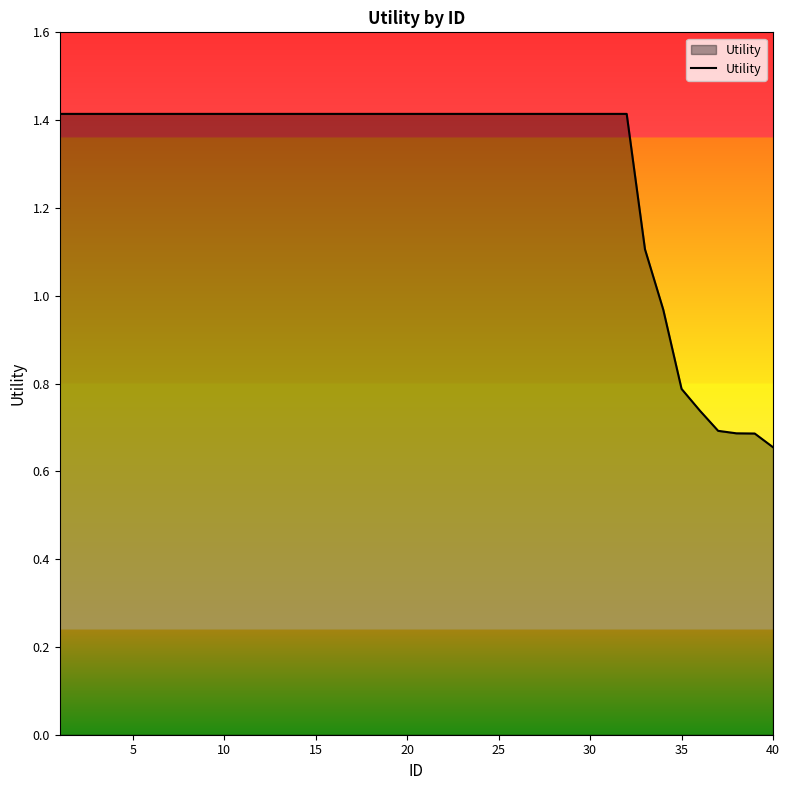

What is the maximum value shown in the chart?

1.4